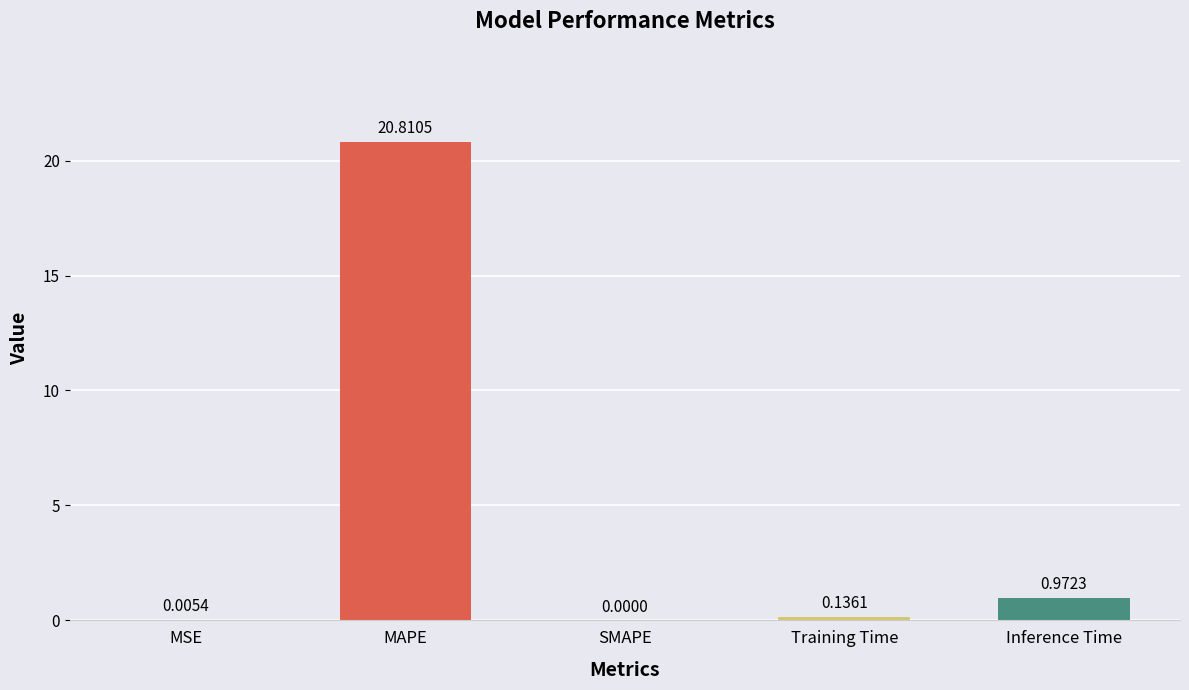

At which category does the chart reach its peak across all series?

MAPE